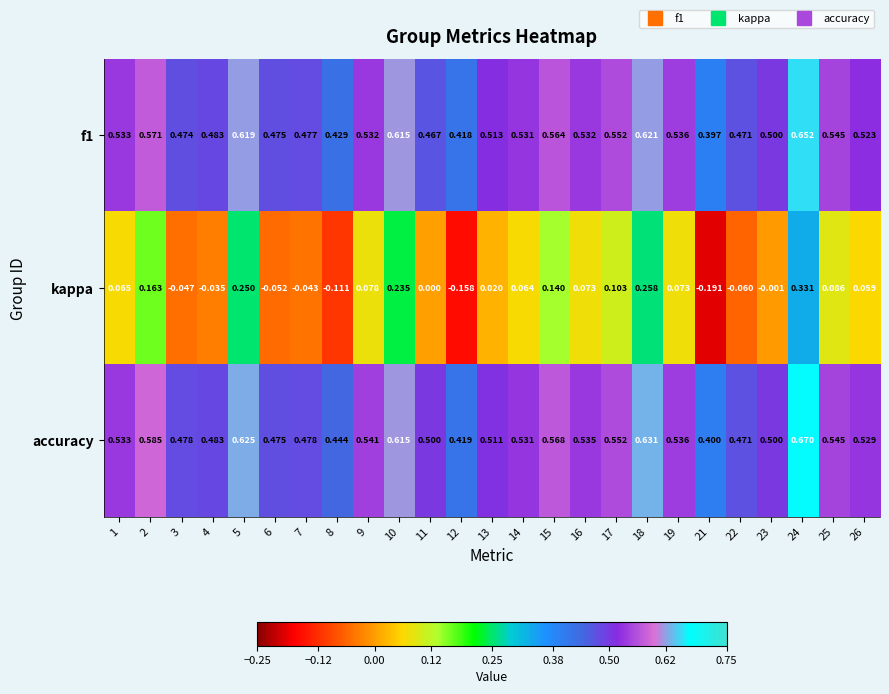

Which series has the largest total across all categories?

accuracy